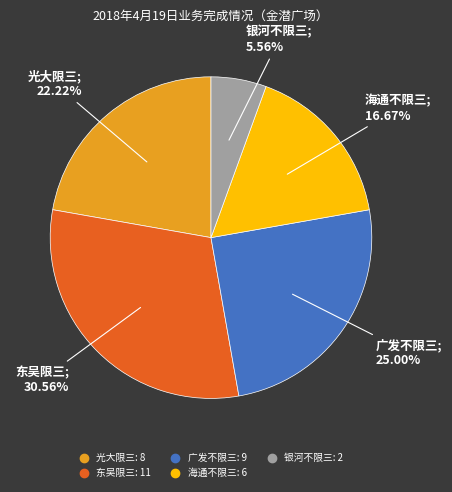

To the nearest percent, what is the combined percentage of 东吴限三 and 光大限三?

53%